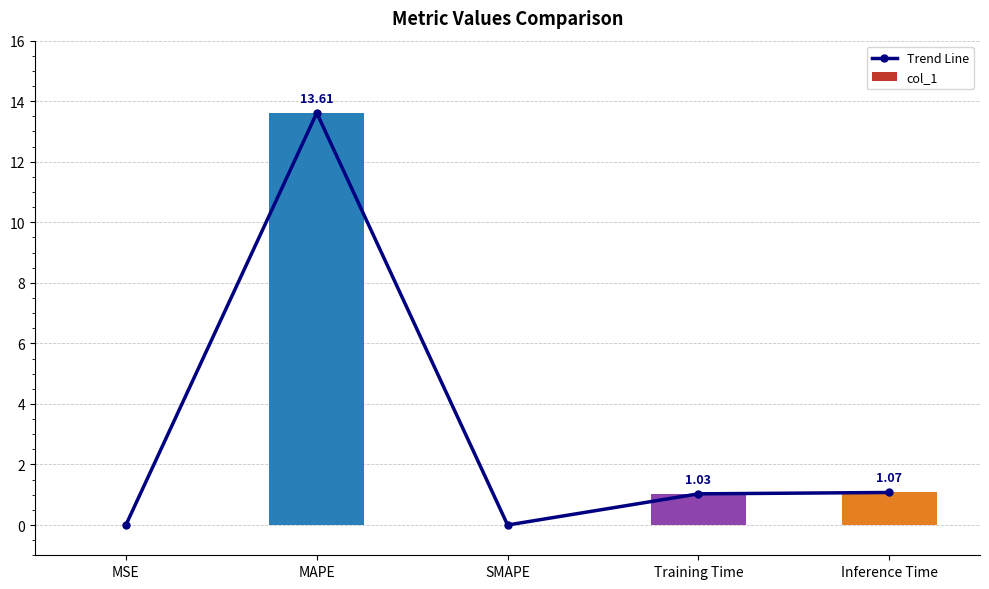

Reading left to right, what are all the values shown in this chart?

Trend Line: 0.0	13.6	0.0	1.0	1.1
col_1: 0.0	13.6	0.0	1.0	1.1